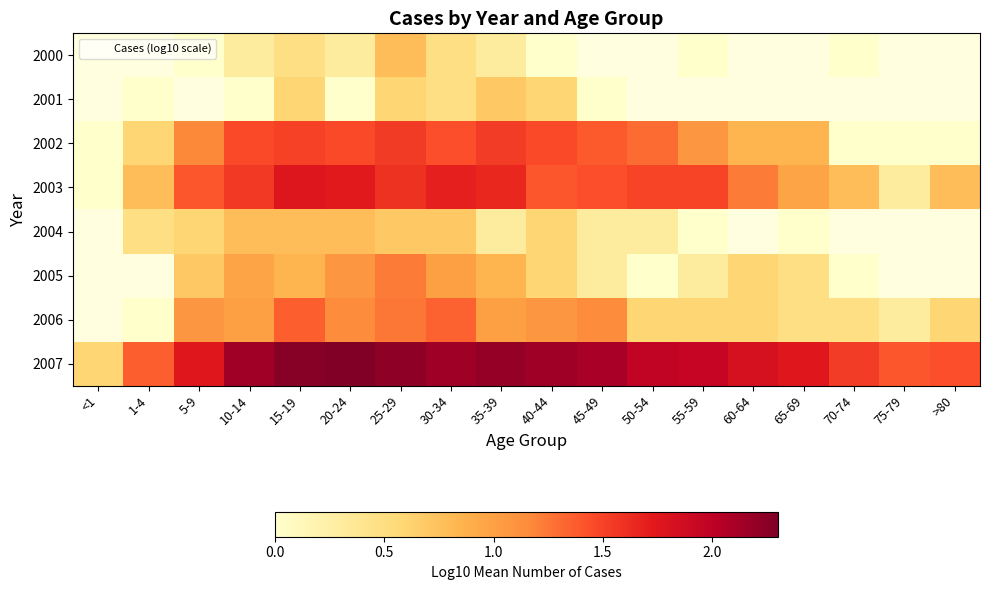

How many categories are shown in the chart?

18